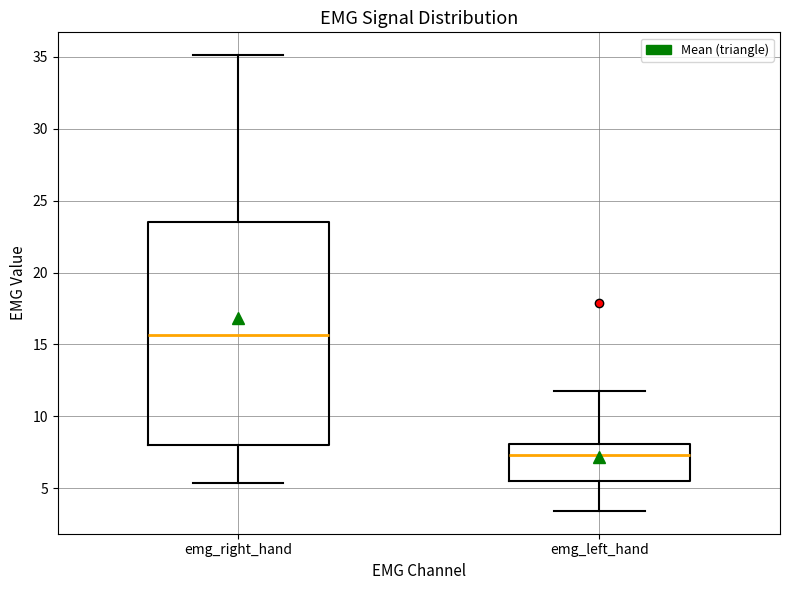

Which box is the tallest, from its lower edge to its upper edge?

emg_right_hand